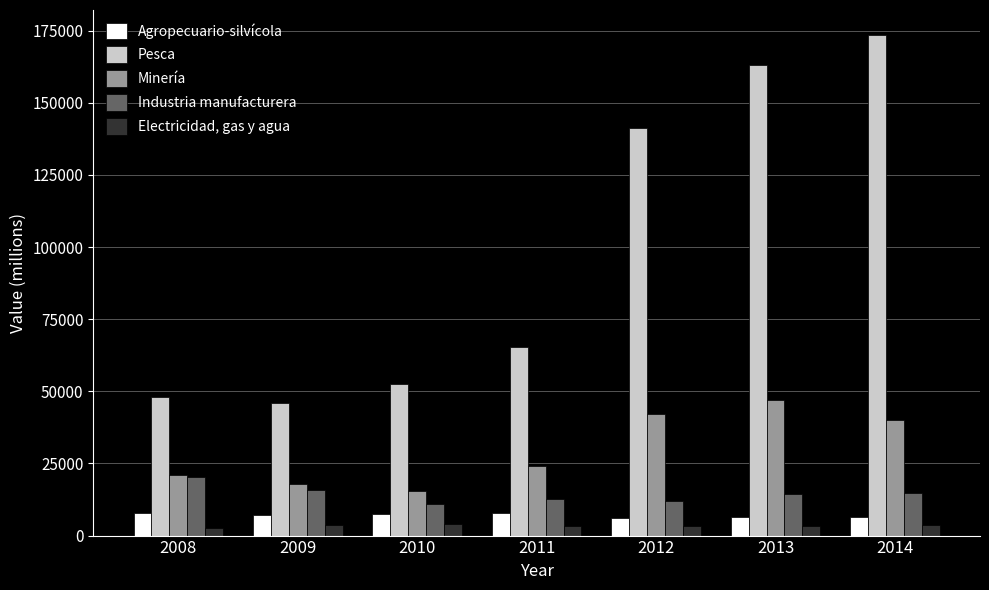

True or false: Minería has a value of 40132 at 2014.

True